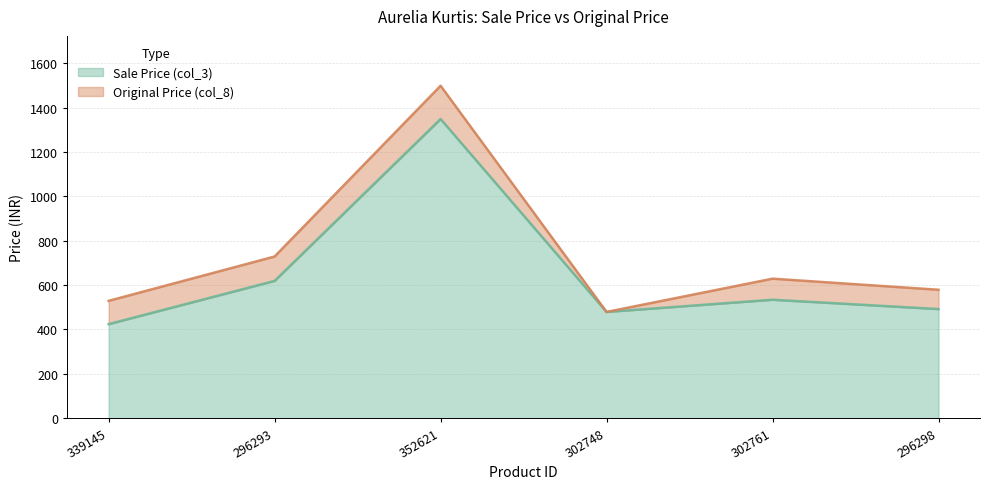

True or false: Original Price (col_8) and Sale Price (col_3) cross at least once.

False